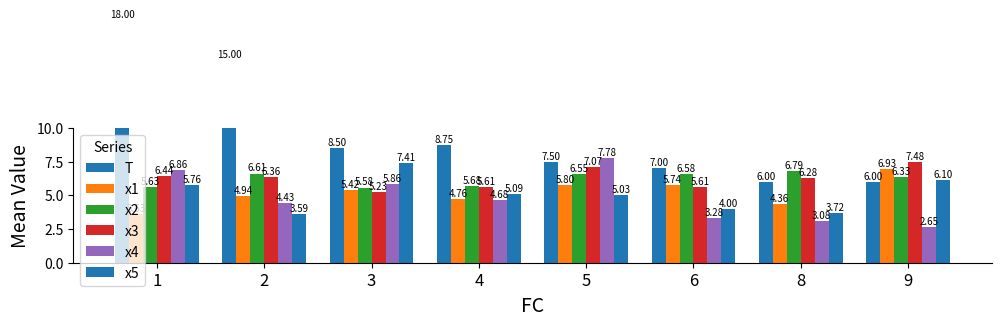

What is the minimum value shown in the chart?

2.7